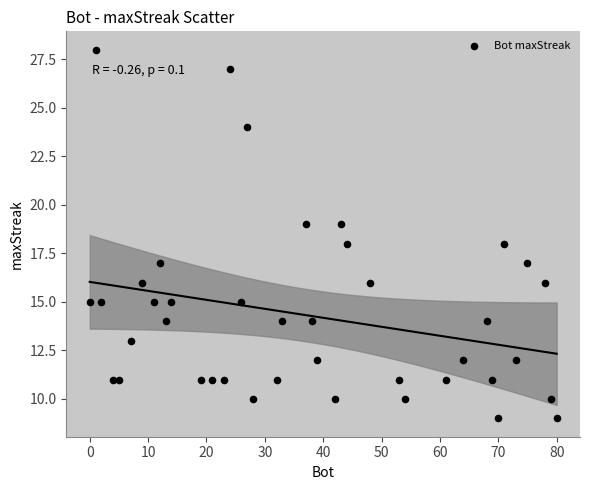

What is the range of Y values (max minus min)?

19